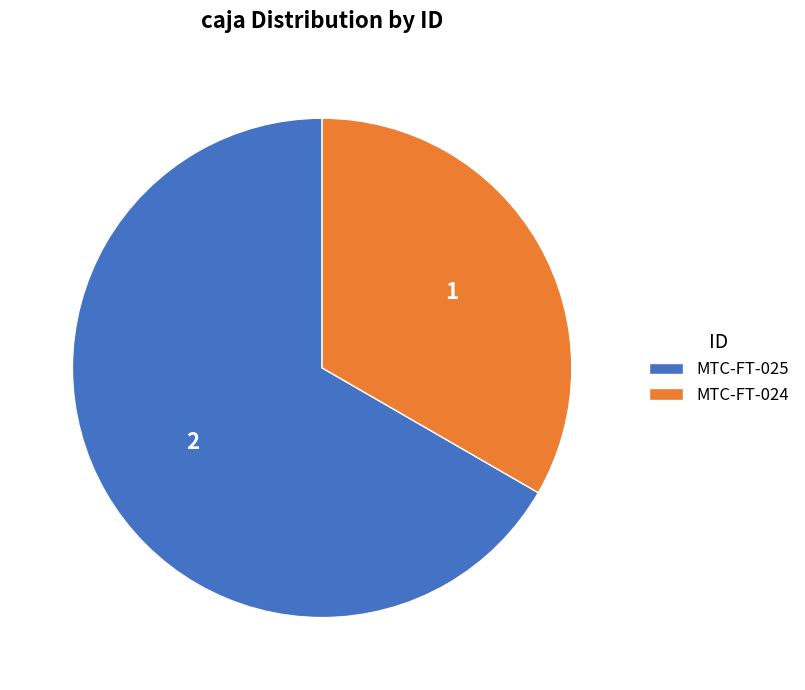

True or false: MTC-FT-024 accounts for 46% of the total.

False